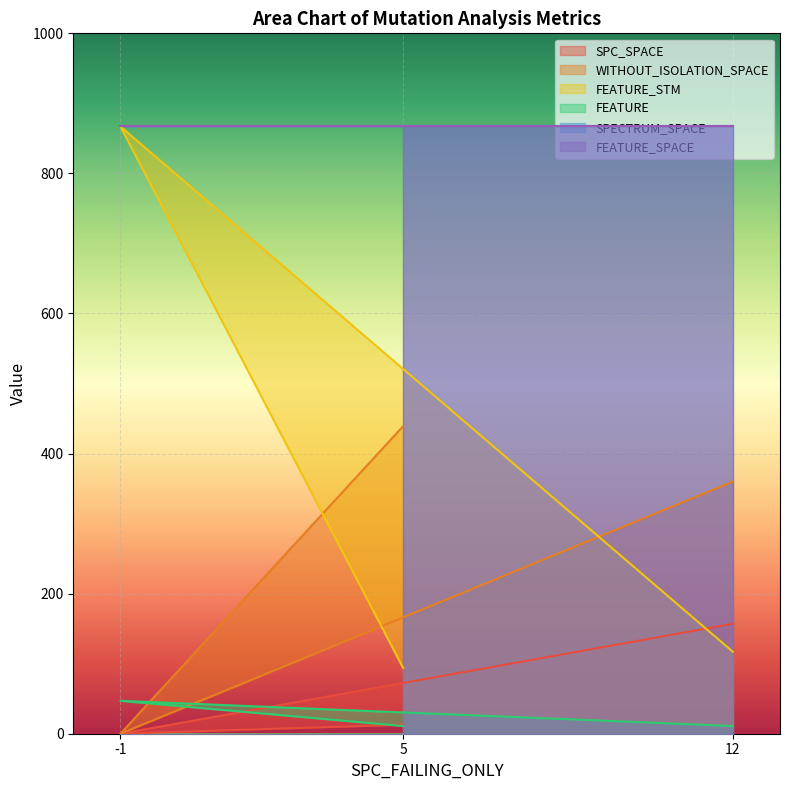

What is the difference between the maximum and minimum values in the FEATURE_STM series?

773